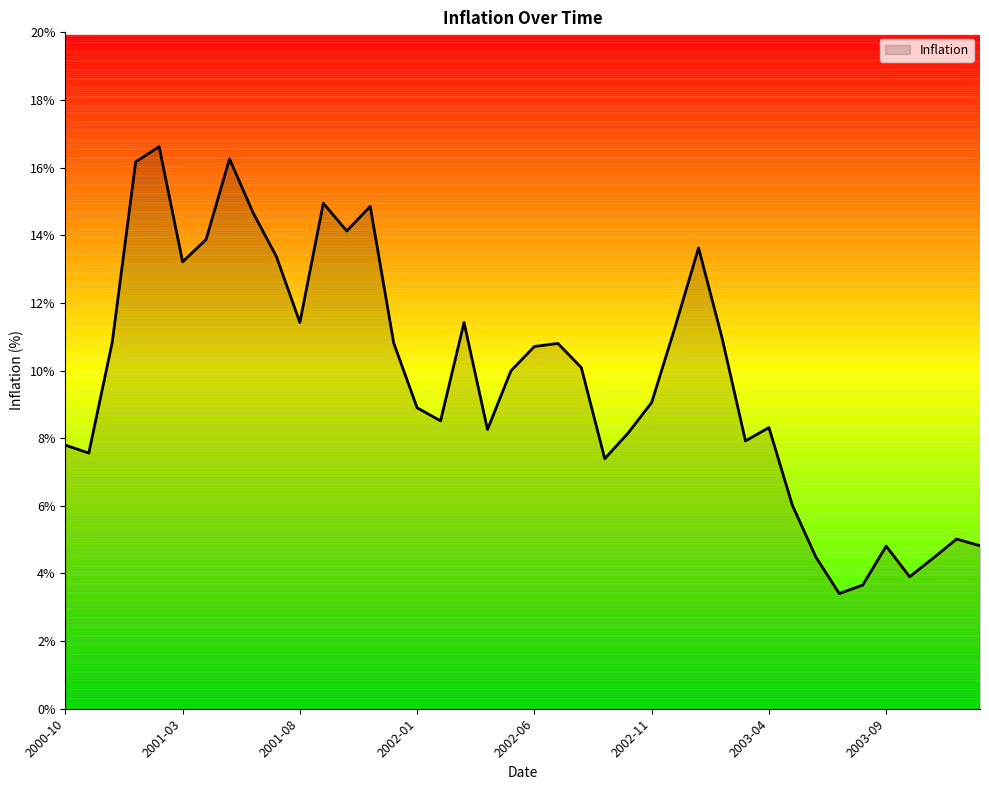

What is the difference between the maximum and minimum values?

13.2